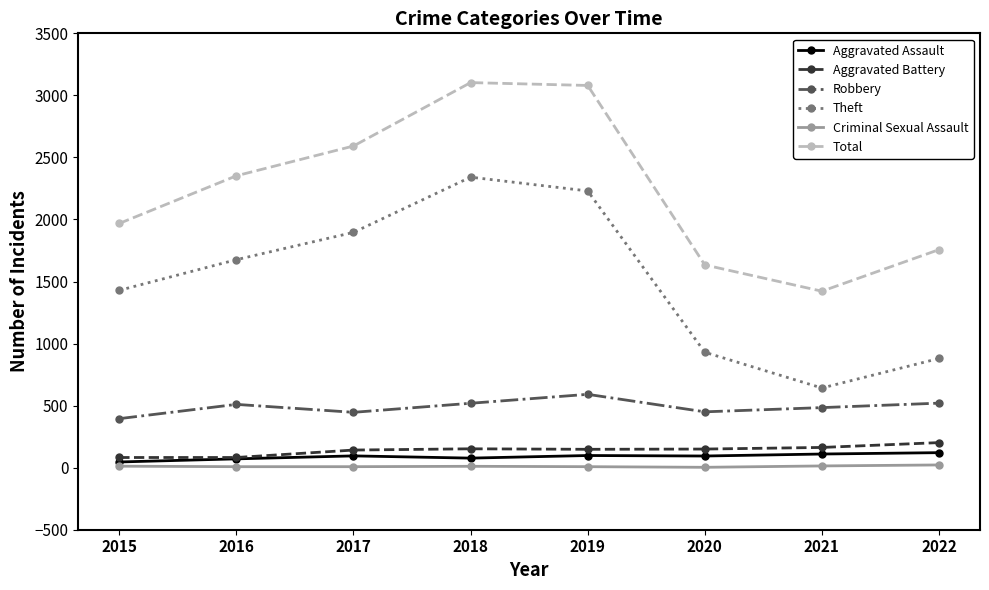

True or false: Total and Robbery intersect in this chart.

False